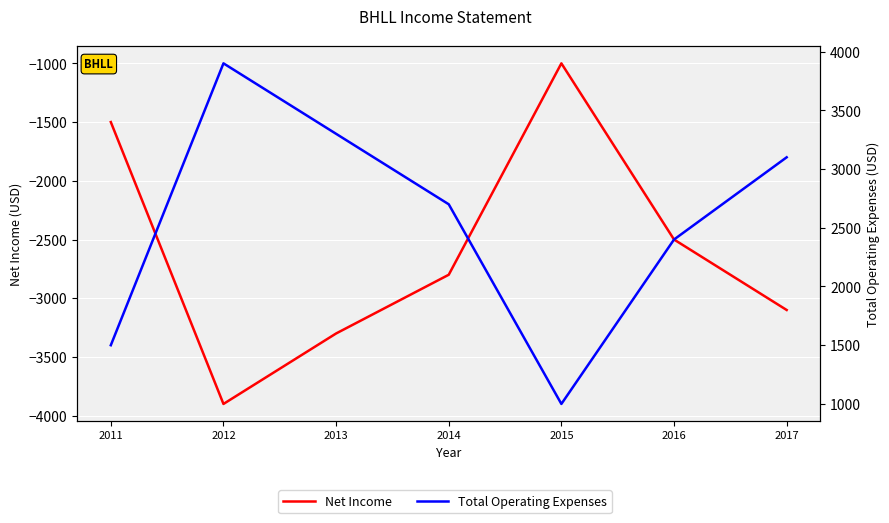

What is the minimum value for Net Income?

-3900